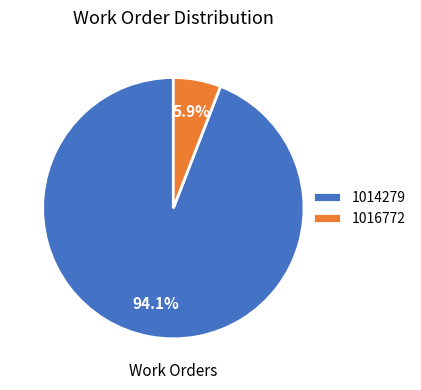

Does 1014279 represent more than half of the total?

Yes